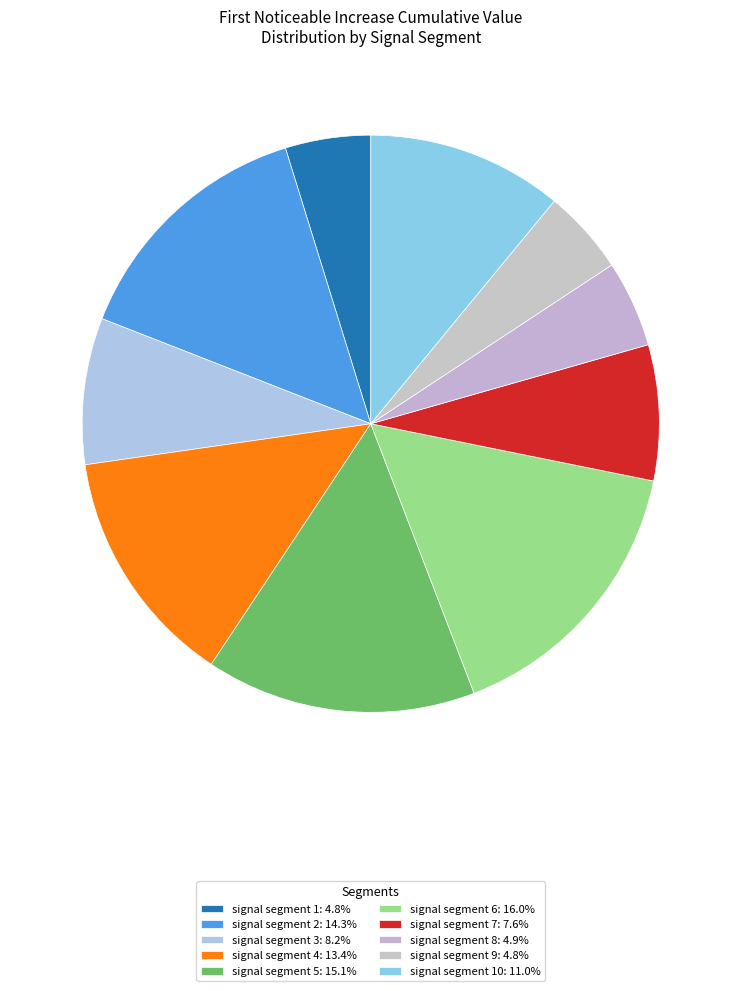

To the nearest percent, what is the average slice percentage?

10%